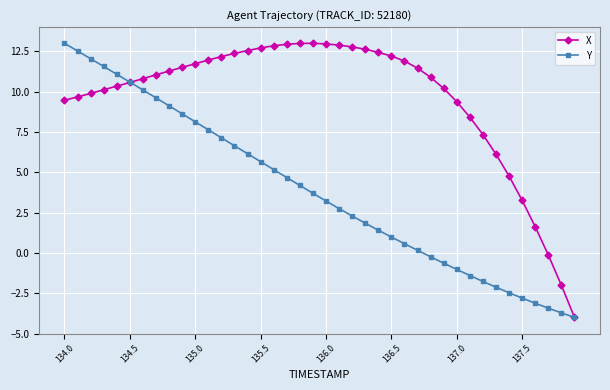

What is the value of the Y point at the 36th from the left?

-2.8